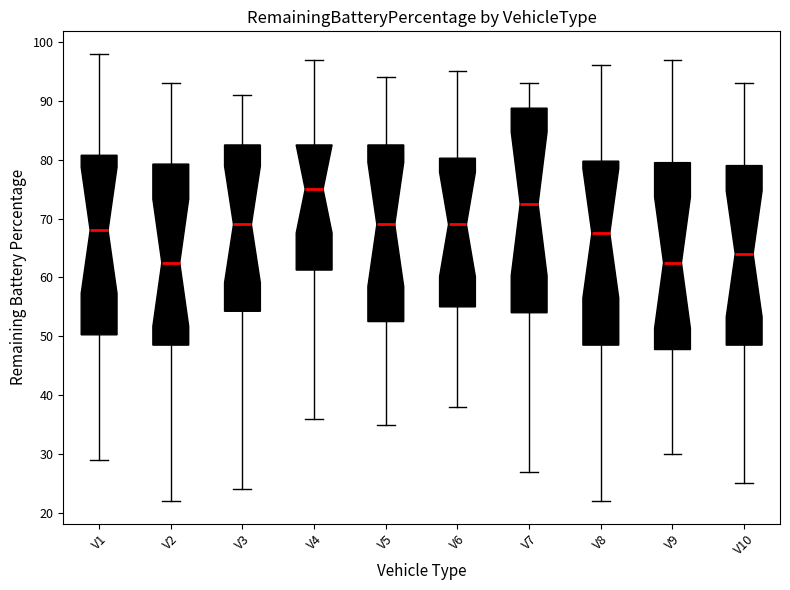

Where is the lower edge of the box for V5 on the y-axis? The values are not printed on the chart, so give them approximately, as read against the axis.

53